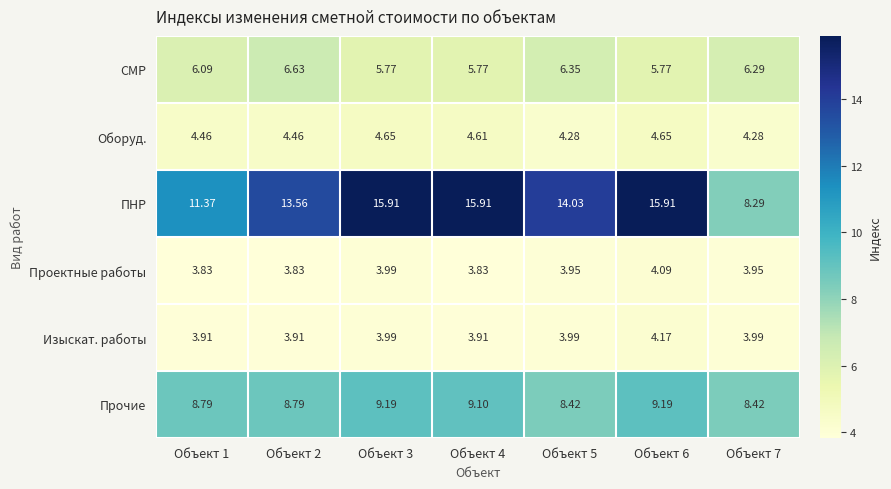

At which category is the sum across all series the highest?

Объект 6